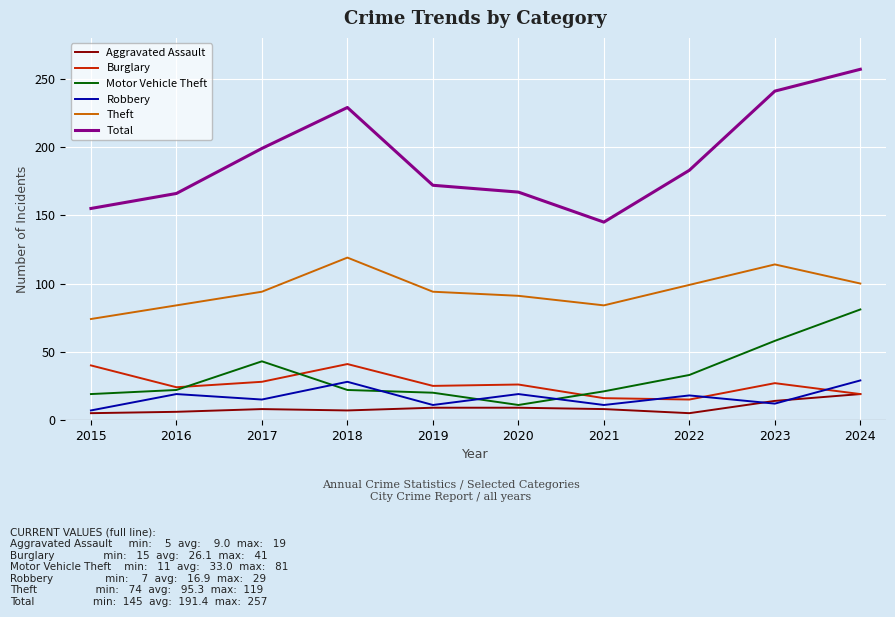

True or false: Motor Vehicle Theft has more than 2 points higher than both neighbors.

False